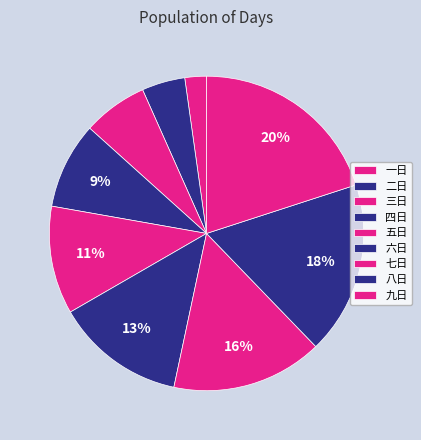

True or false: 六日 accounts for 13% of the total.

True